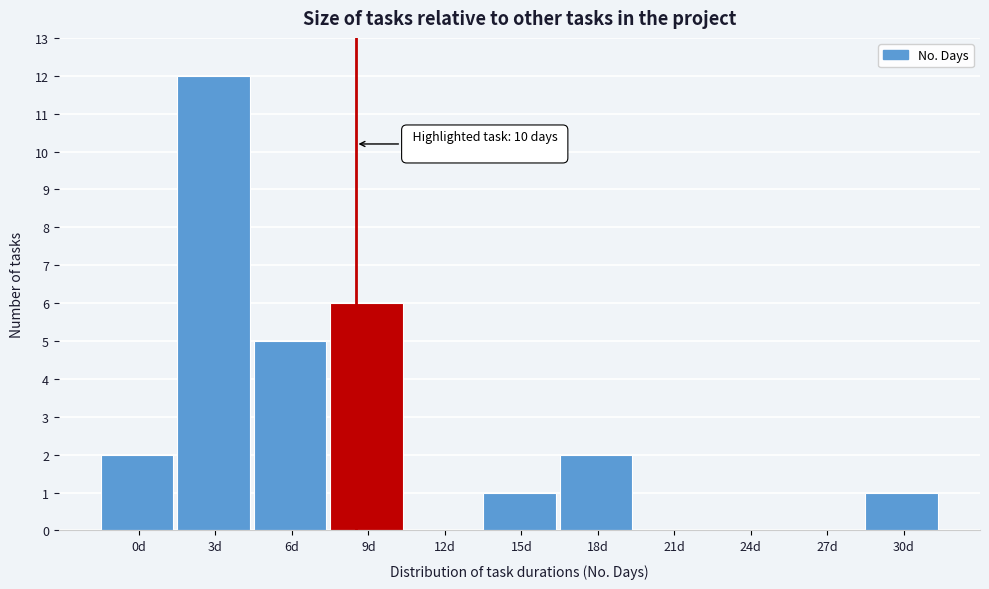

Reading right to left, list all the values displayed in this chart.

30d=1	27d=0	24d=0	21d=0	18d=2	15d=1	12d=0	9d=6	6d=5	3d=12	0d=2